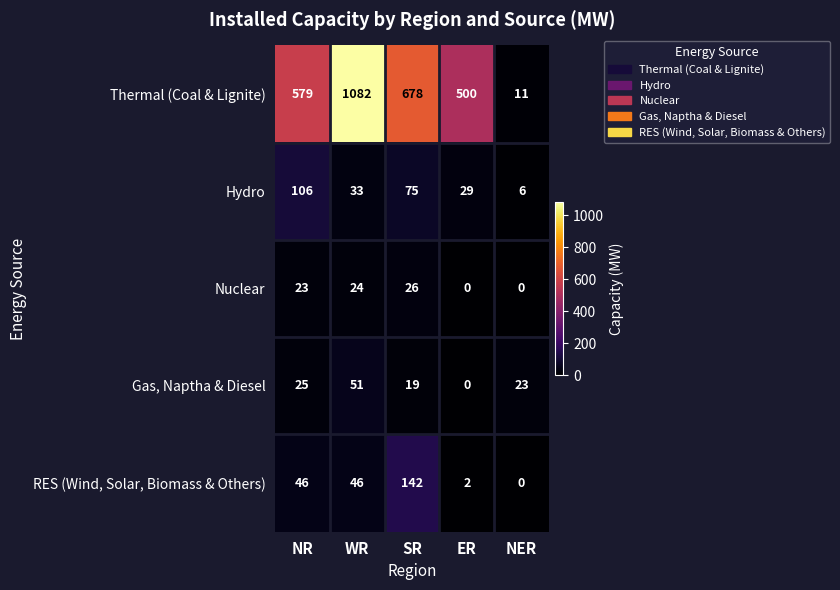

Which series changed the most between WR and ER?

Thermal (Coal & Lignite)